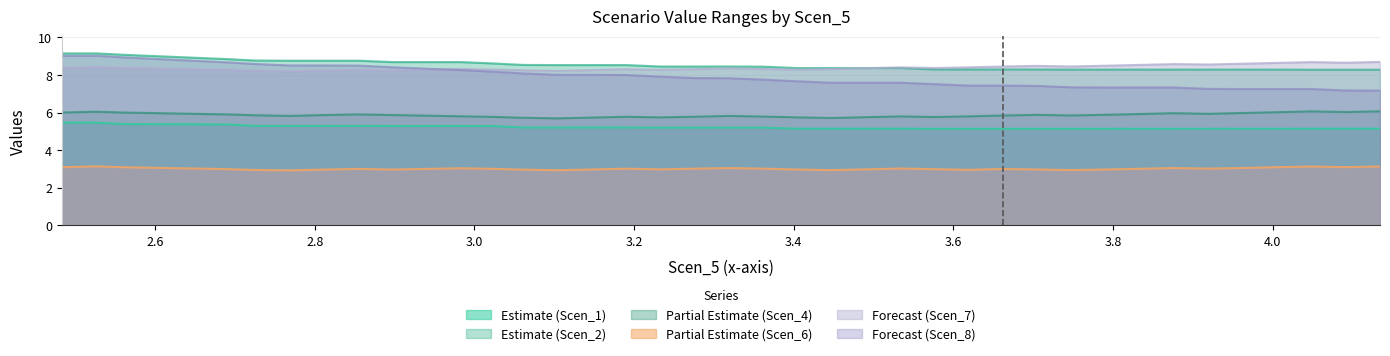

True or false: Scen_6 and Scen_8 cross at least once.

False